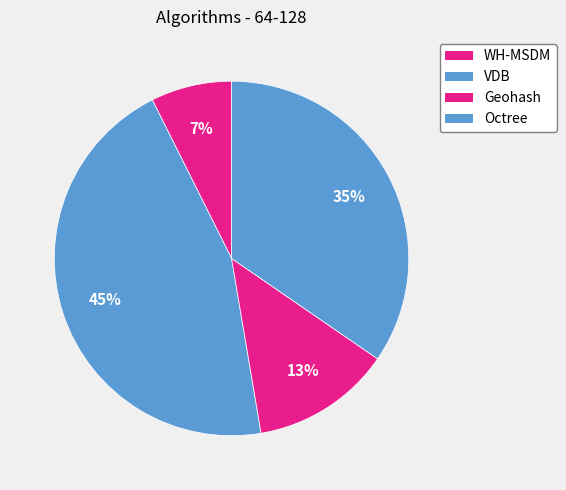

The WH-MSDM slice represents 2% of the pie. True or false?

False